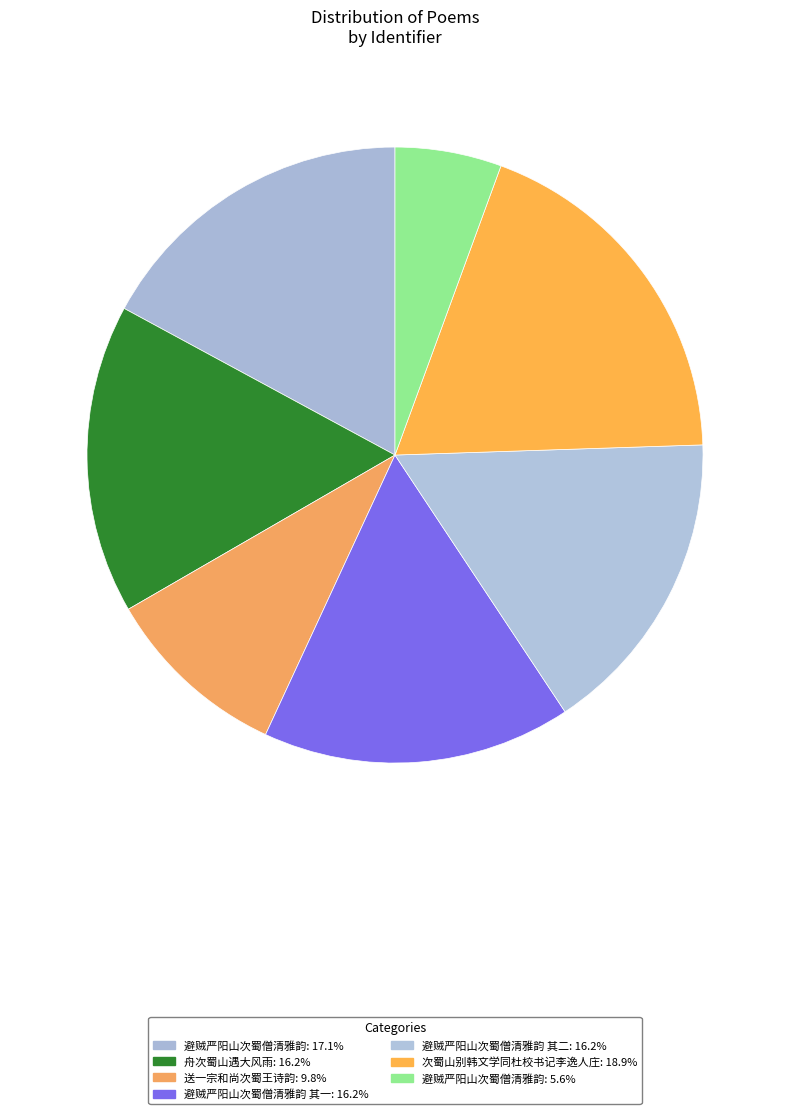

Does any single category account for the majority?

No